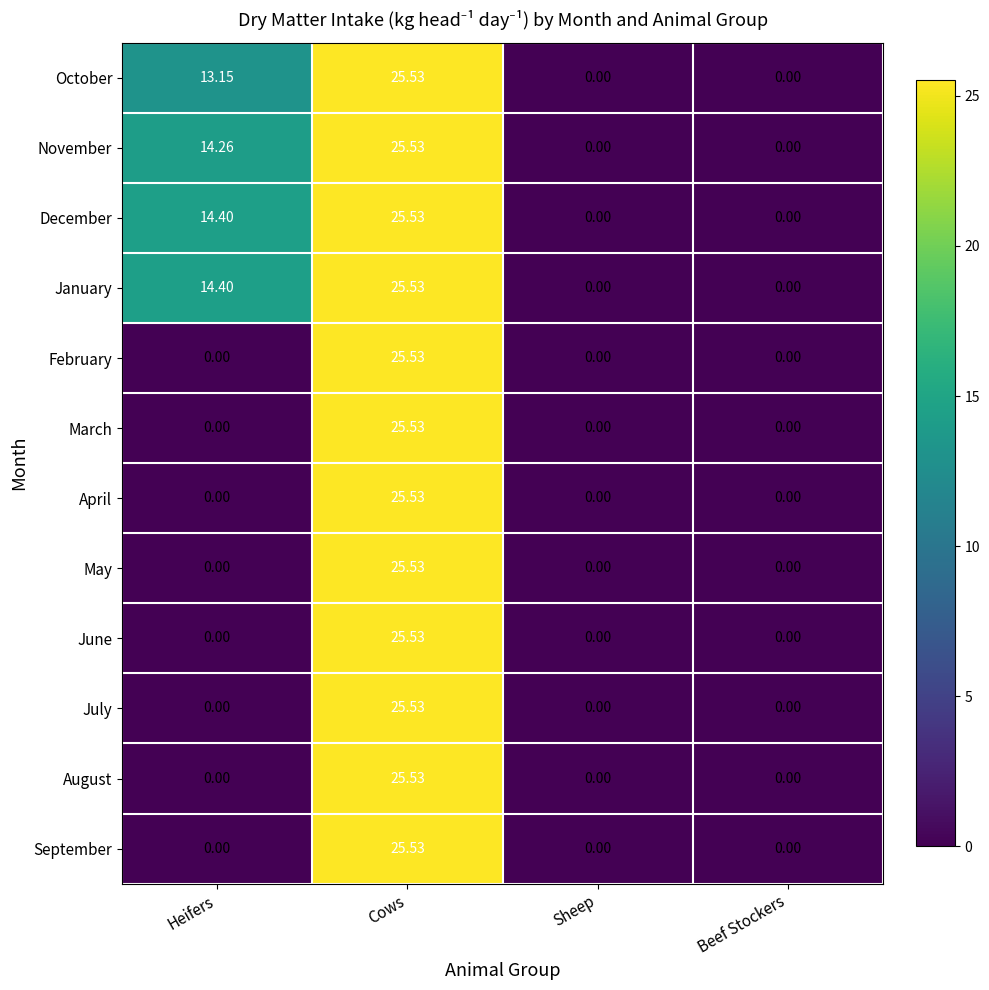

At which category is the sum across all series the highest?

Cows